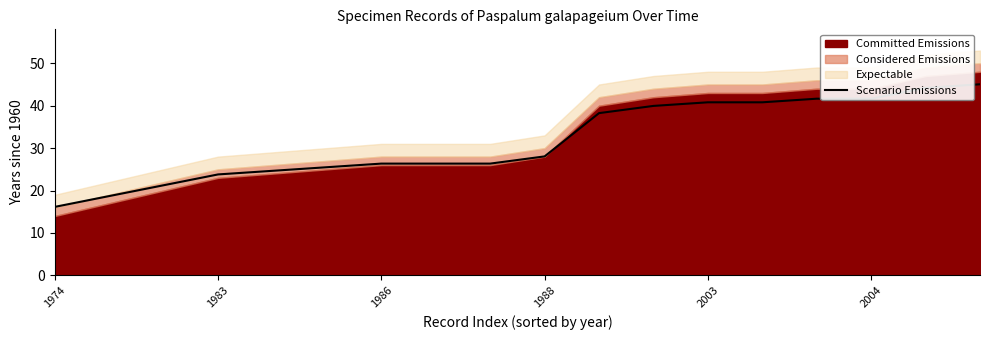

The Scenario Emissions series shows 6.1 at 1983. True or false?

False